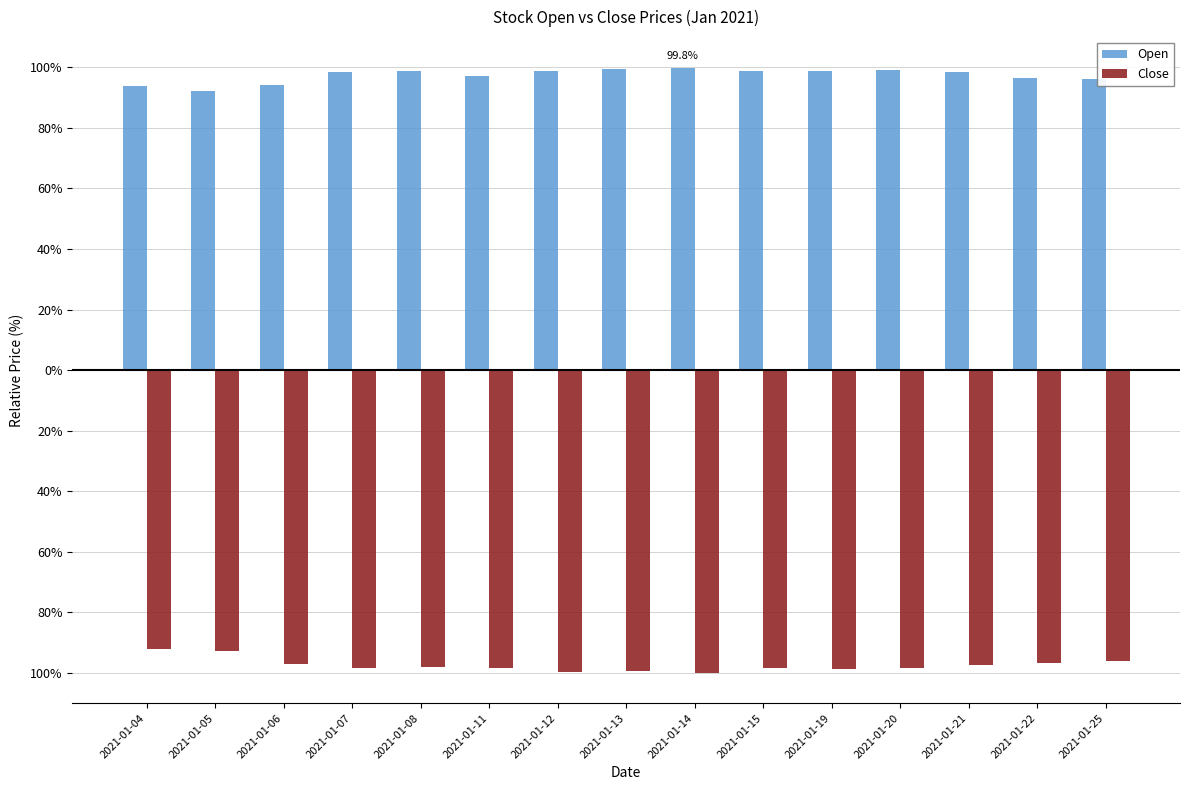

Are the bars grouped side by side (vs. stacked)?

Yes